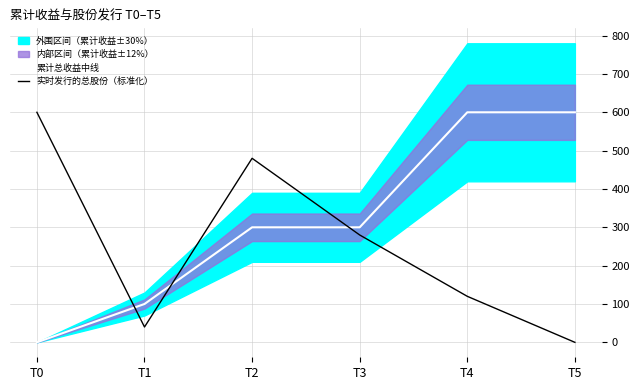

How many lines are shown in the chart?

2